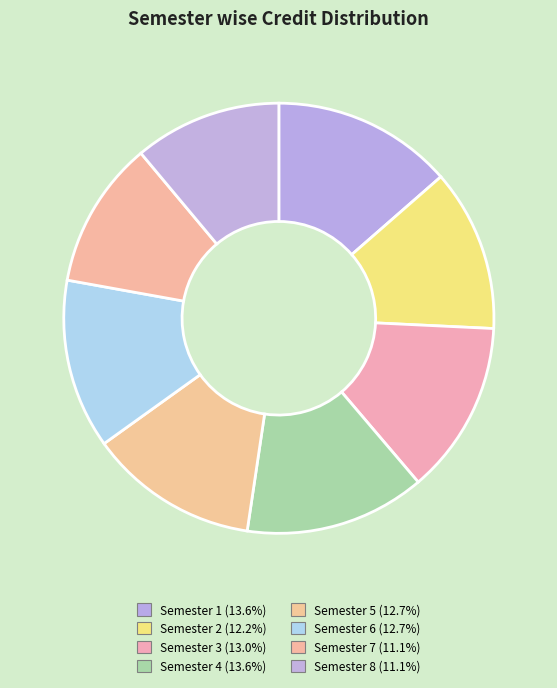

How many slices are in this pie chart?

8